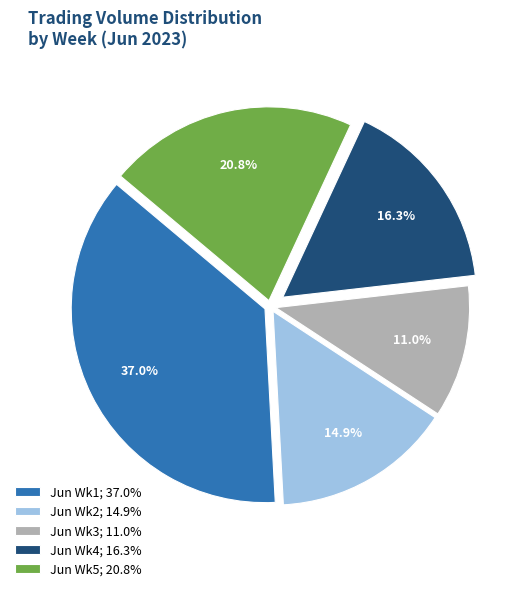

Do Jun Wk1; 37.0% and Jun Wk2; 14.9% together represent more than half of the pie?

Yes